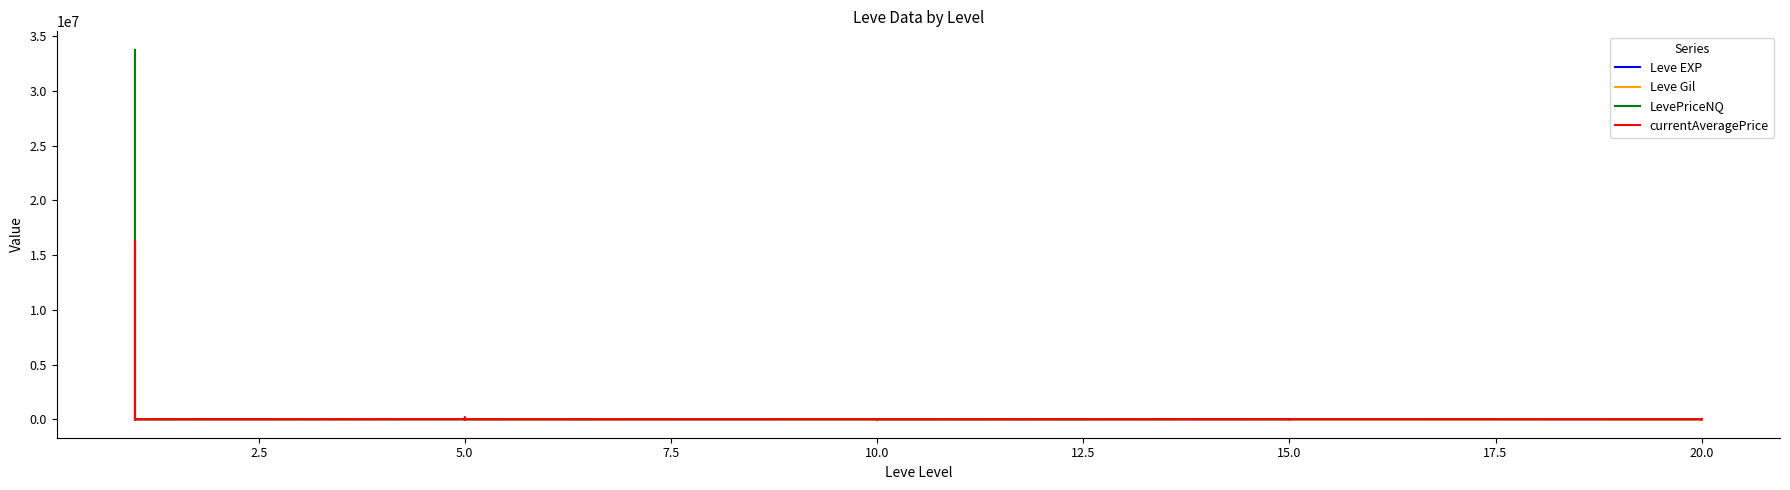

Which series has the largest total across all categories?

LevePriceNQ